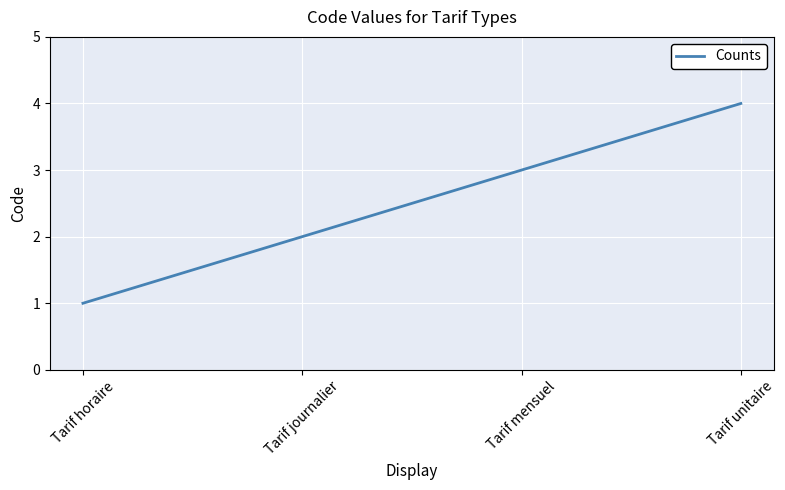

Read the value at Tarif unitaire.

4